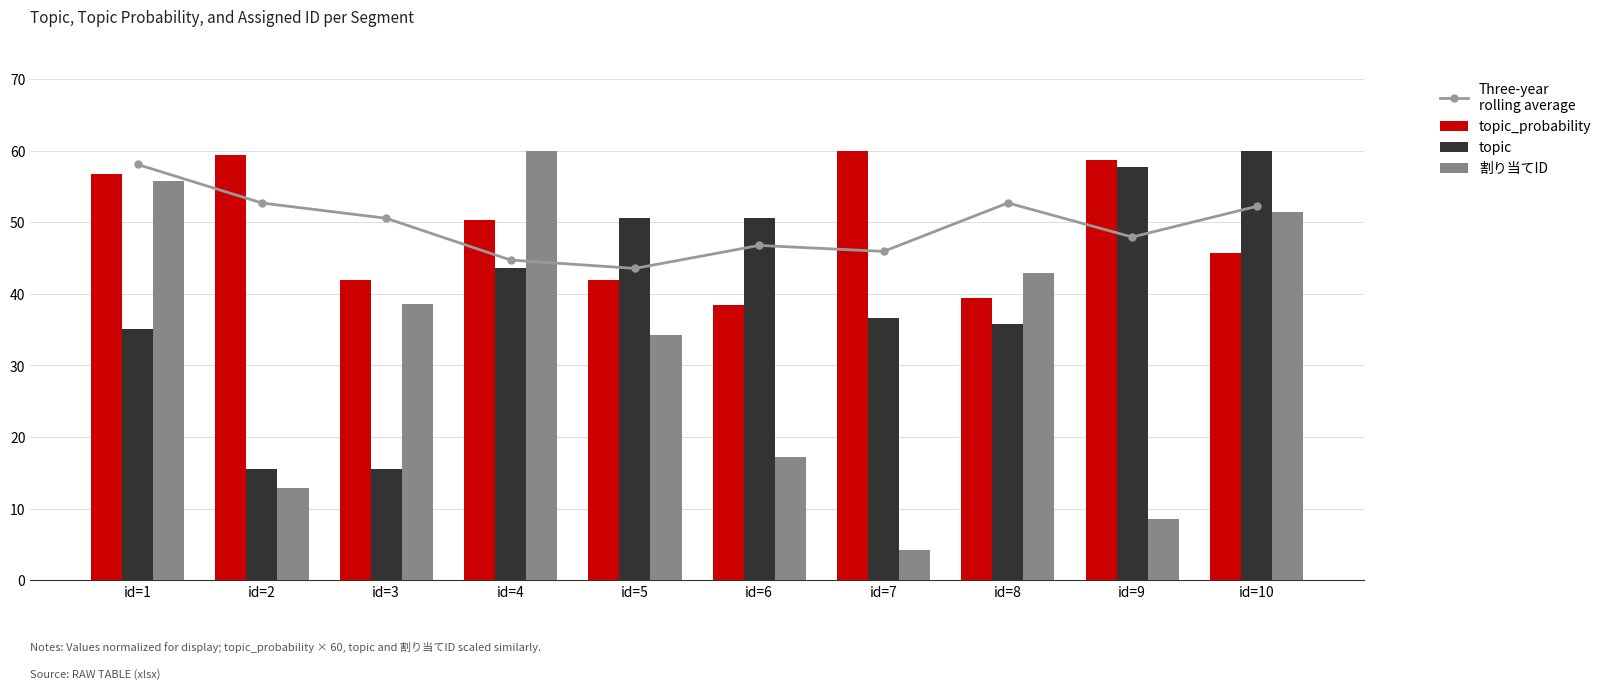

At which category does the chart reach its minimum across all series?

id=7